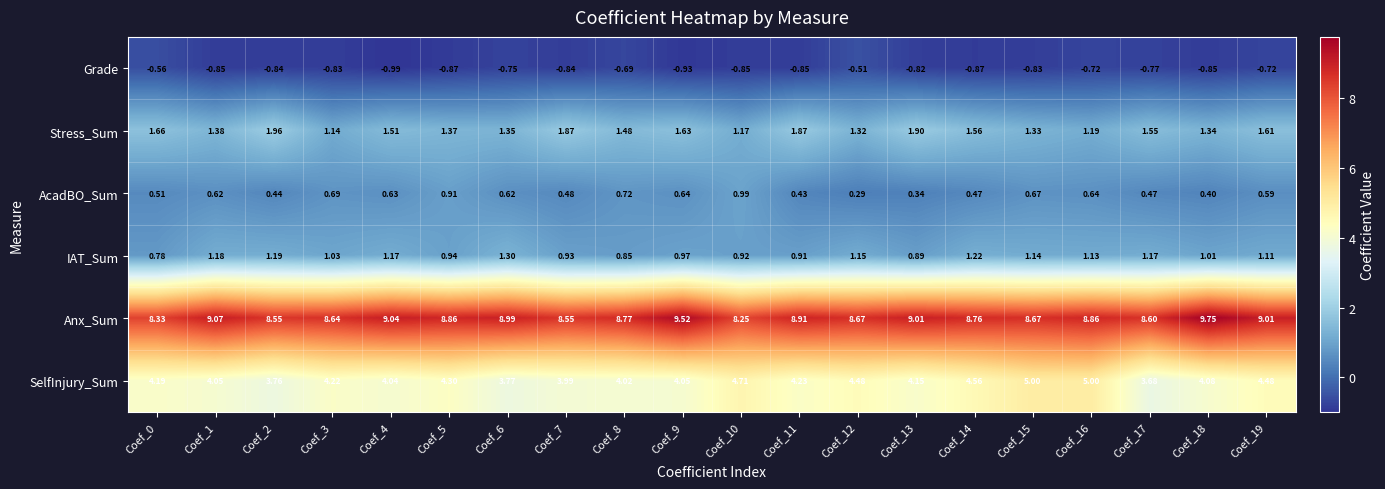

List the series in order of their peak value, lowest first.

Grade, AcadBO_Sum, IAT_Sum, Stress_Sum, SelfInjury_Sum, Anx_Sum